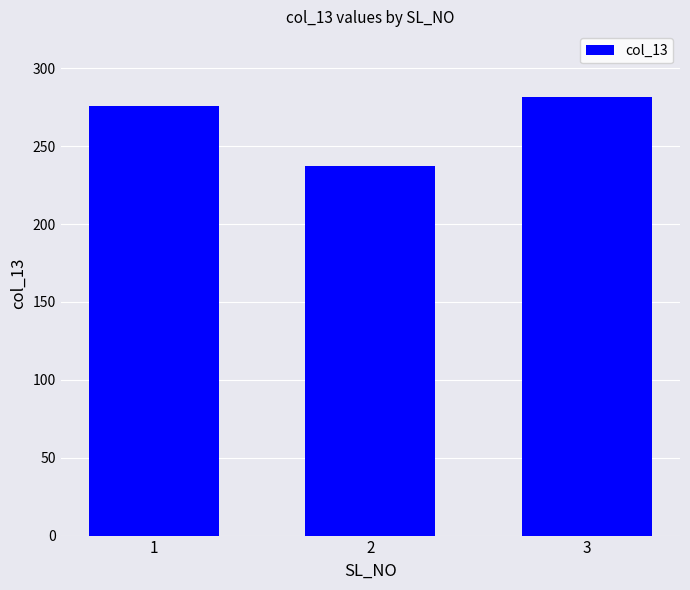

What is the difference between the values at 1 and 3?

5.7